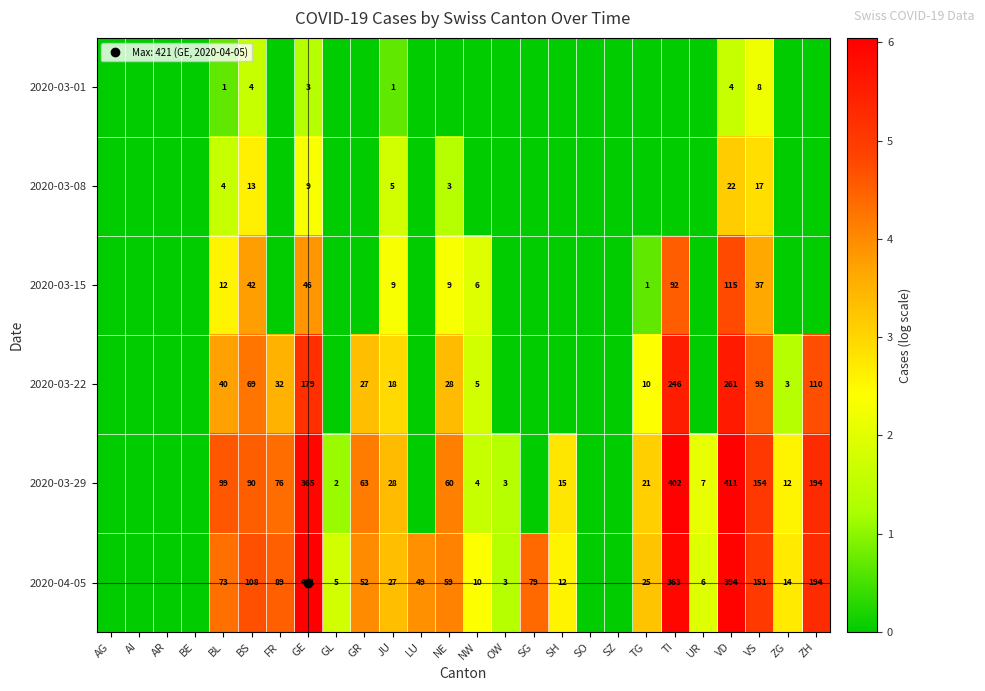

Rank the series by their maximum value, from highest to lowest.

2020-04-05, 2020-03-29, 2020-03-22, 2020-03-15, 2020-03-08, 2020-03-01